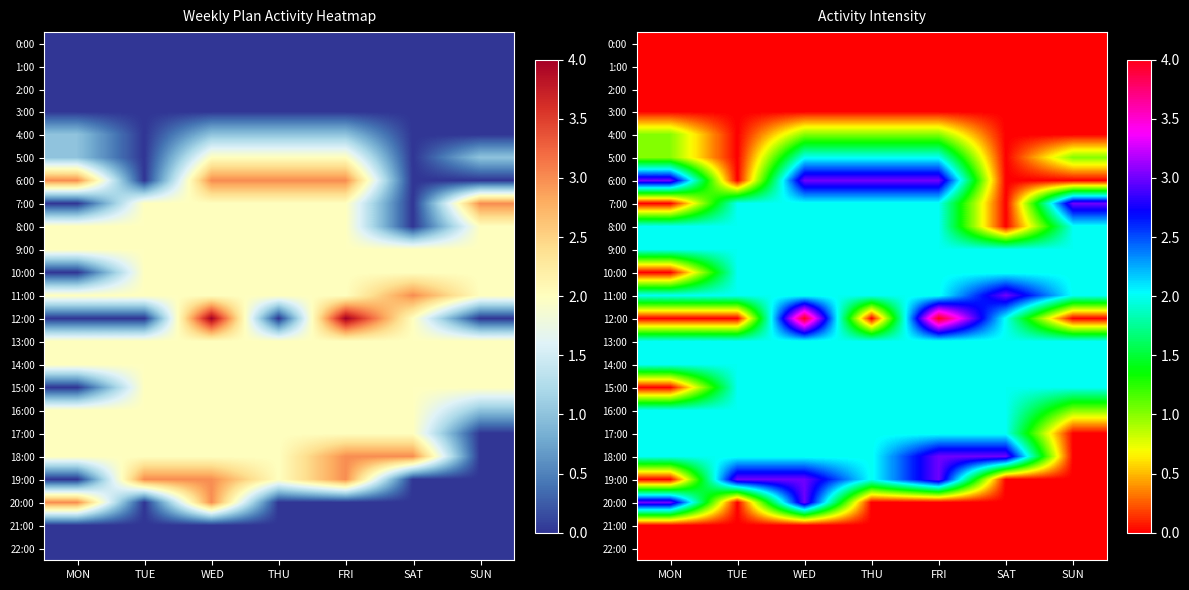

Which label corresponds to the smallest value in the chart?

MON